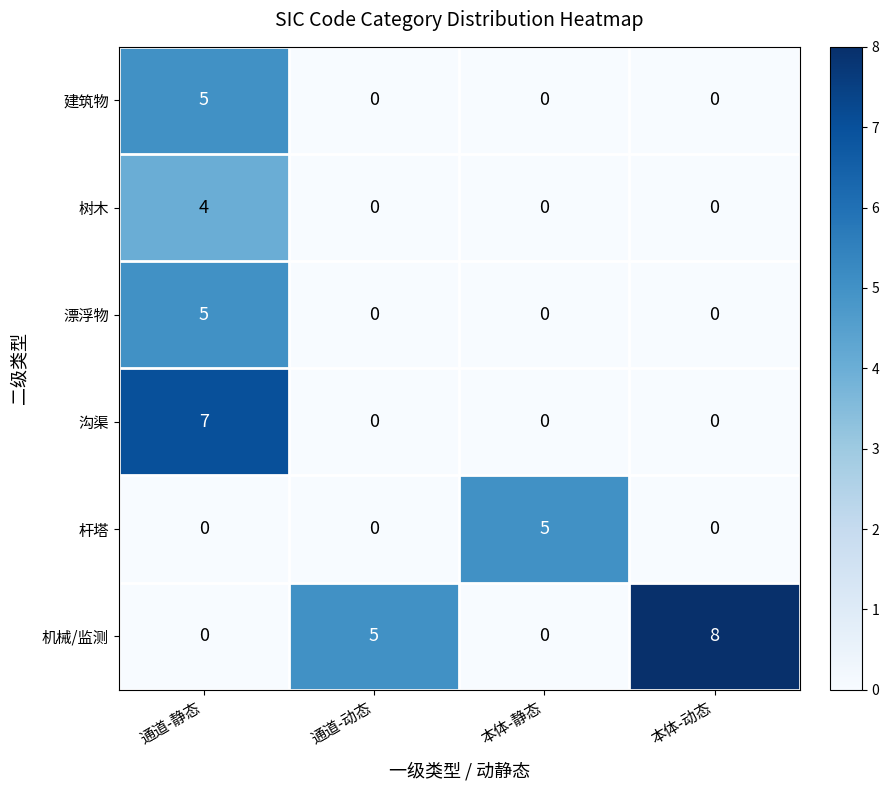

Count the 机械/监测 values in the range 0 to 8.

4